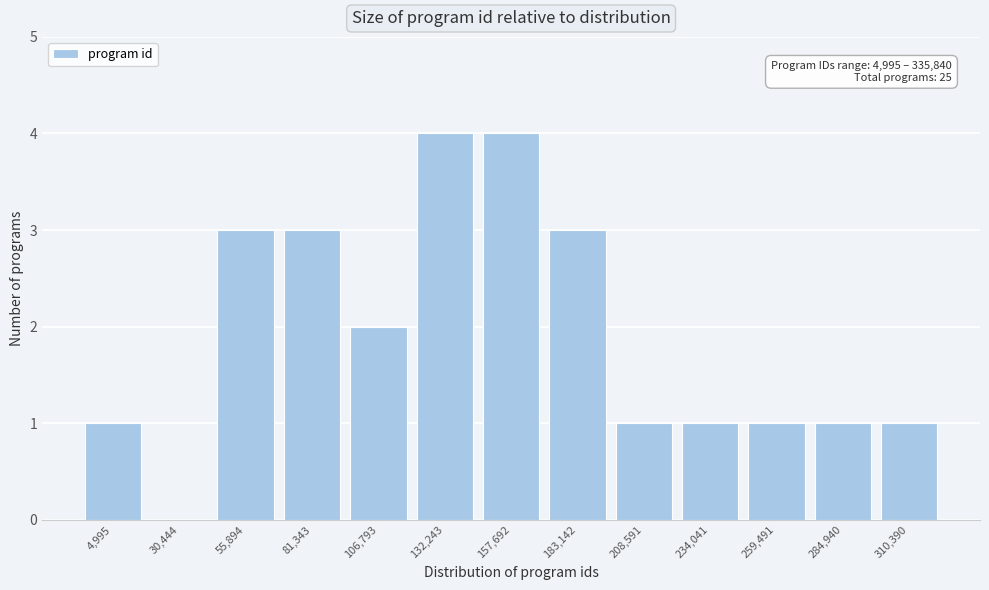

Reading left to right, extract all data points from this chart.

4,995=1	30,444=0	55,894=3	81,343=3	106,793=2	132,243=4	157,692=4	183,142=3	208,591=1	234,041=1	259,491=1	284,940=1	310,390=1